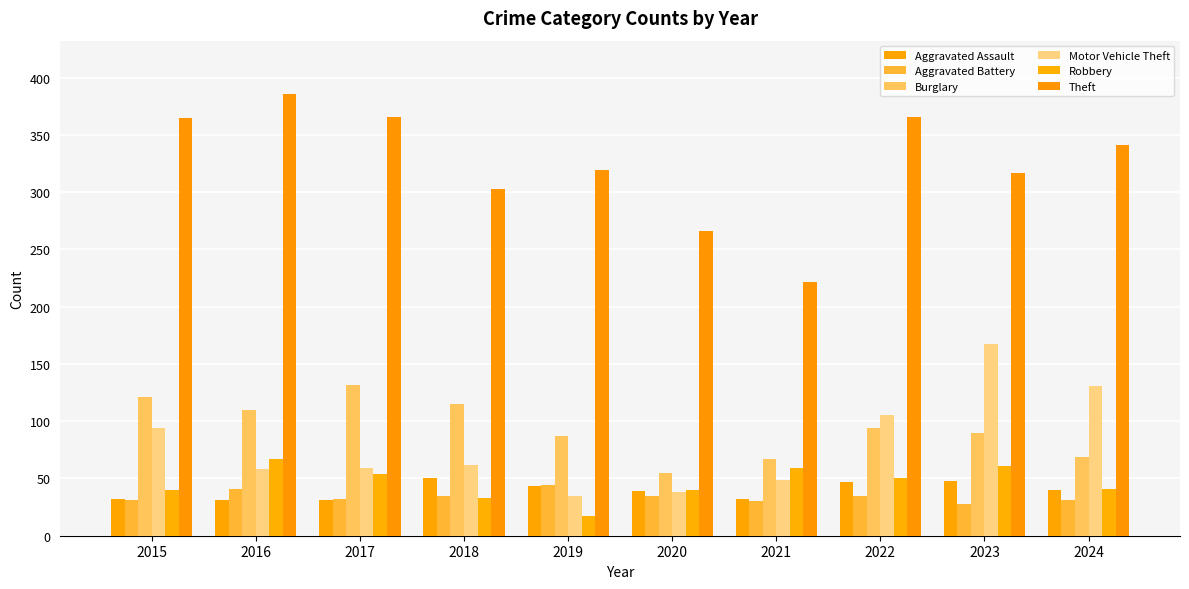

What is the difference between the second highest and second lowest values in the Robbery series?

28